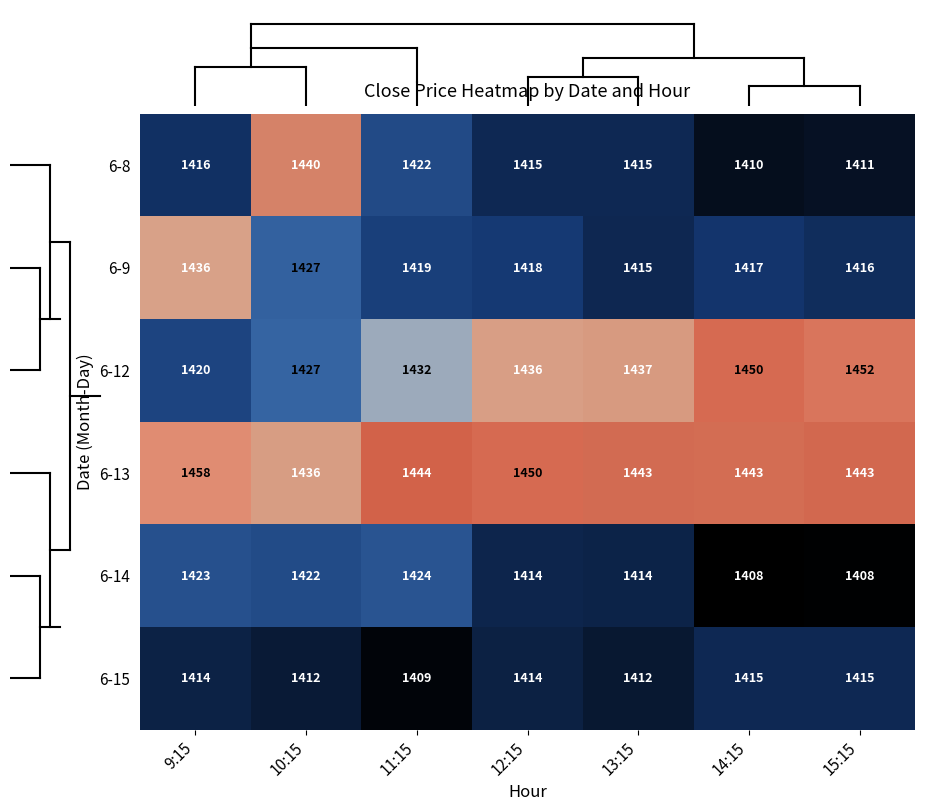

List the labels in order of 6-14 value, smallest first.

14:15, 15:15, 13:15, 12:15, 10:15, 9:15, 11:15